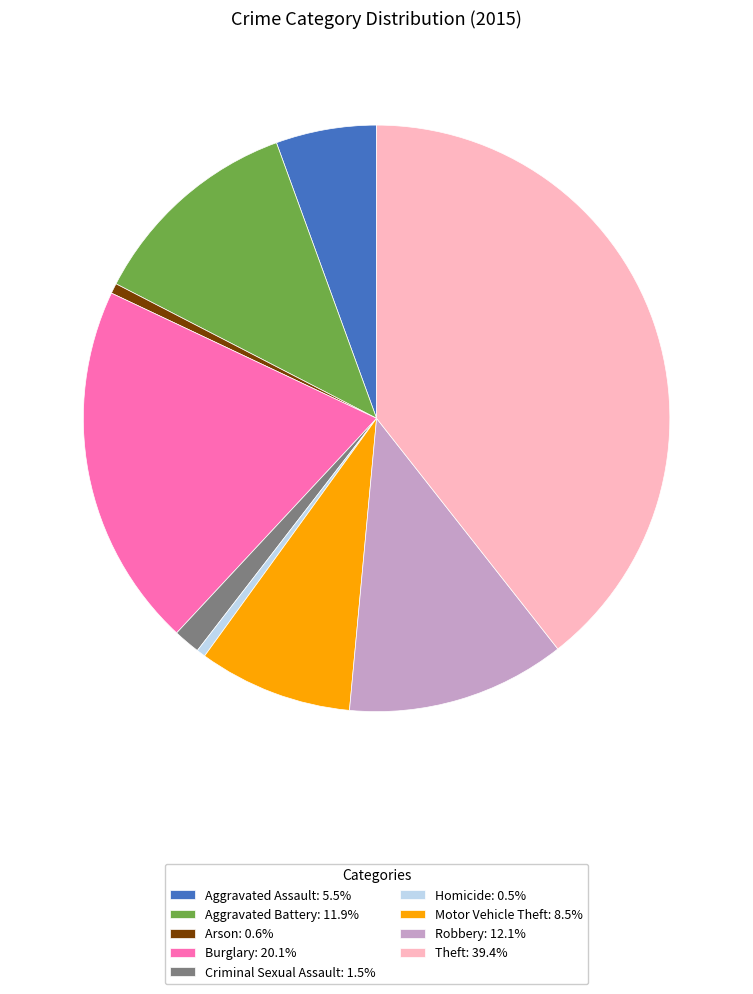

Is there any slice that represents more than half of the pie?

No